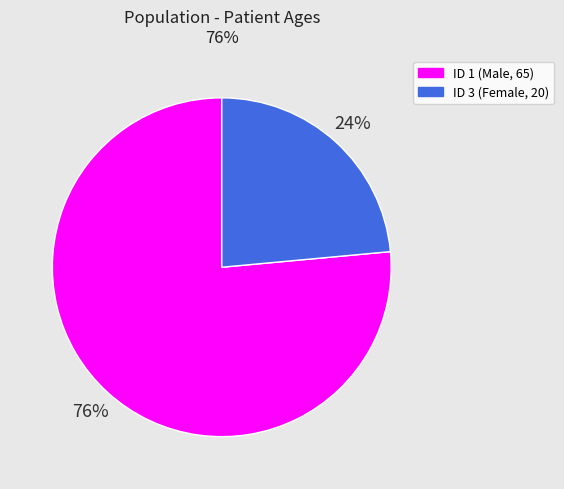

How many slices are in this pie chart?

2